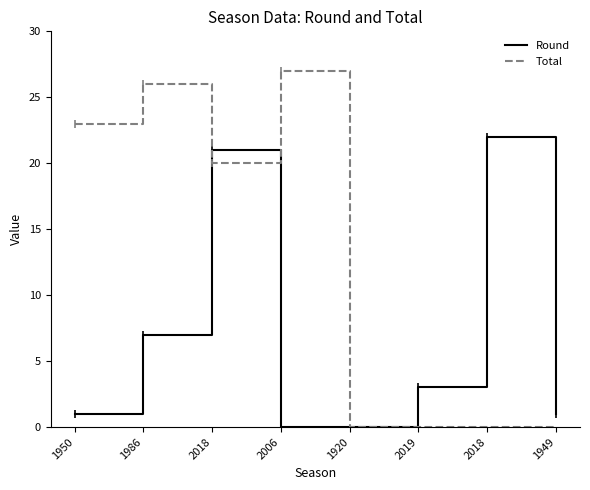

Which label corresponds to the largest value in the chart?

2006